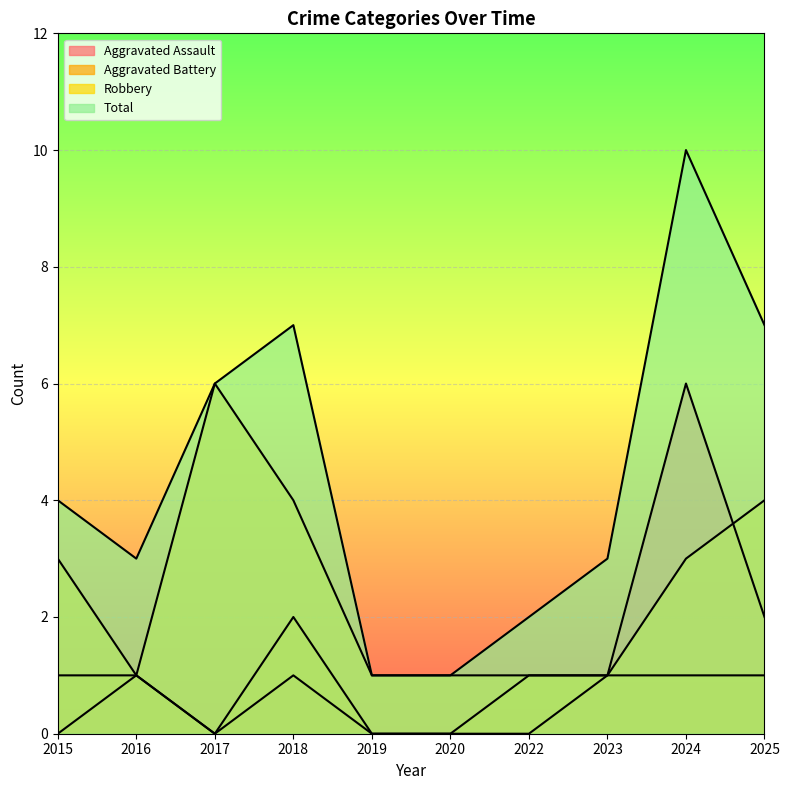

The value of Aggravated Battery at 2017 is 0. True or false?

True